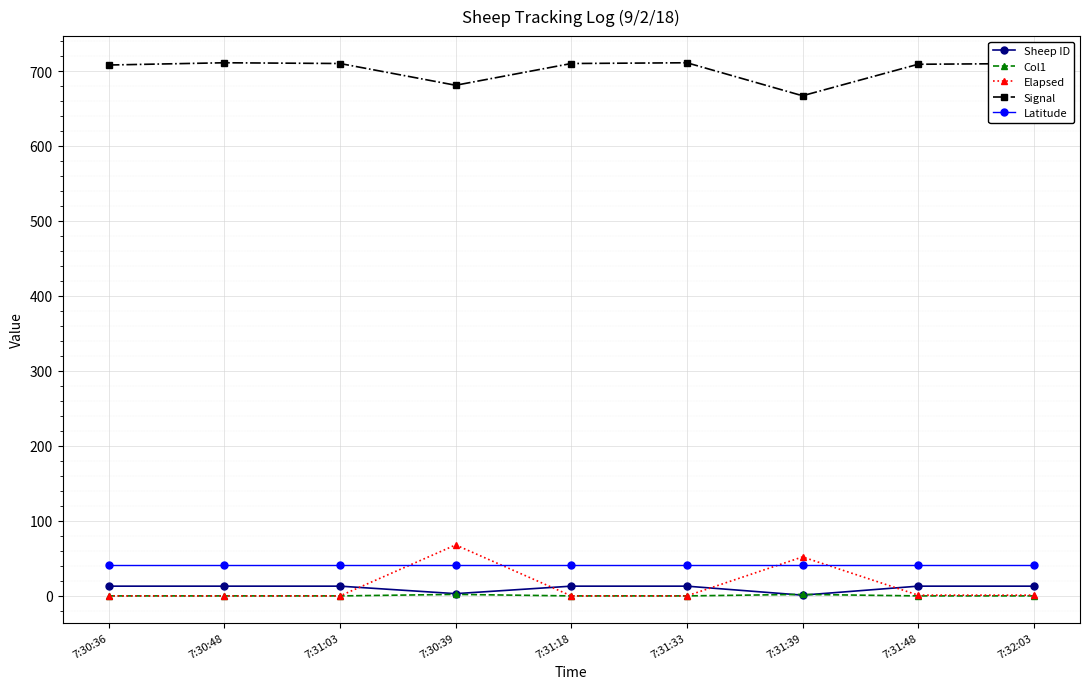

How many intersections are there between Elapsed and Sheep ID?

4